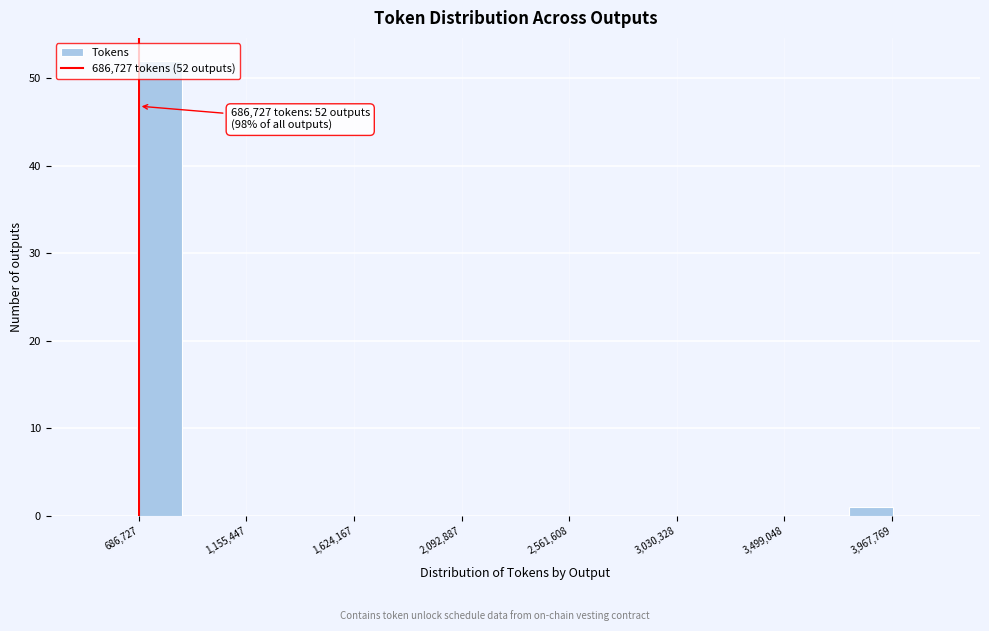

Around what value on the x-axis is the tallest bar? Give the approximate position of its centre, as read against the axis.

800000